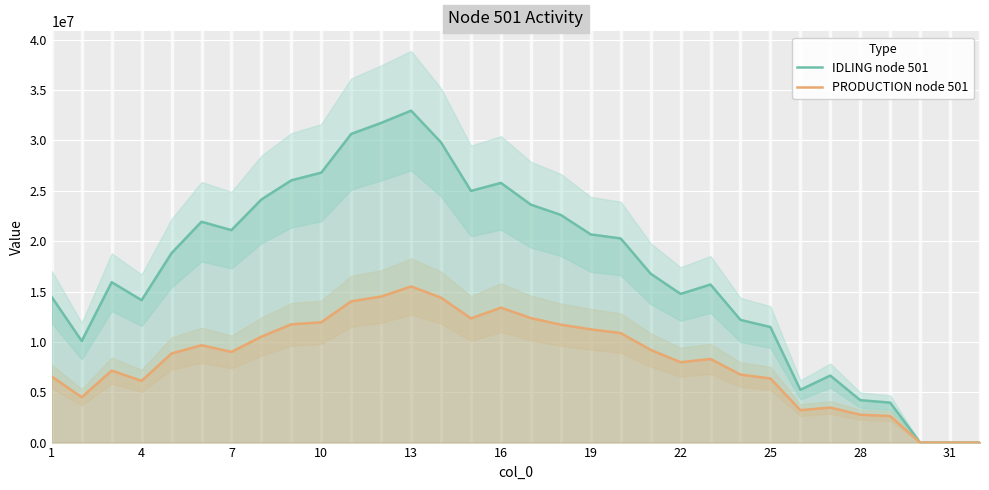

What is the greatest value displayed?

32961251.1